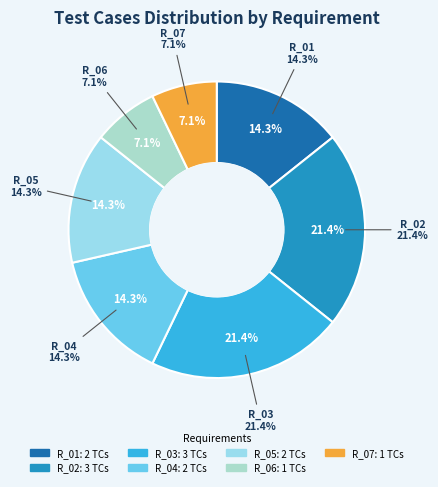

To the nearest percent, what is the combined percentage of R_04 and R_03?

36%